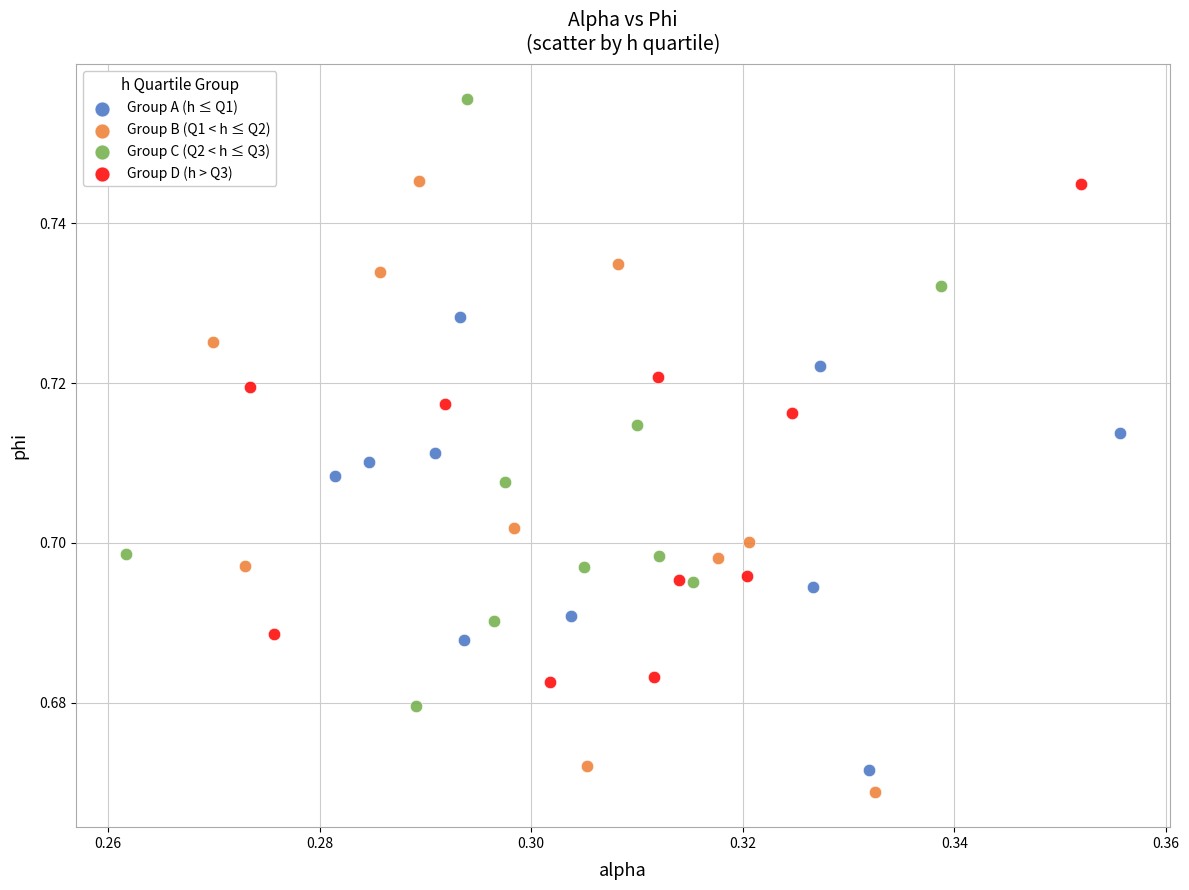

Which series contains the highest Y value?

Group C (Q2 < h ≤ Q3)